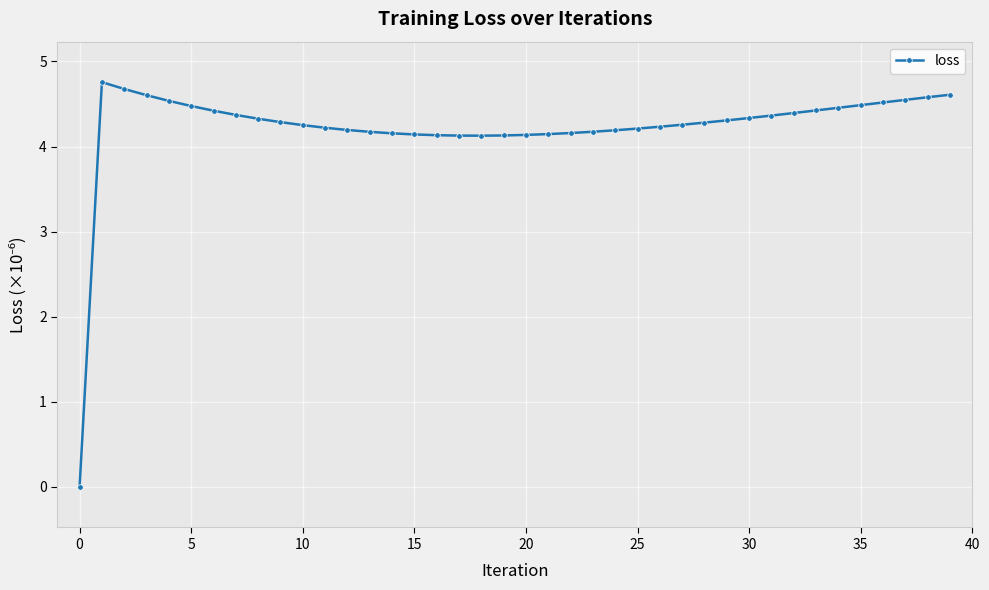

What is the maximum value shown in the chart?

4.8